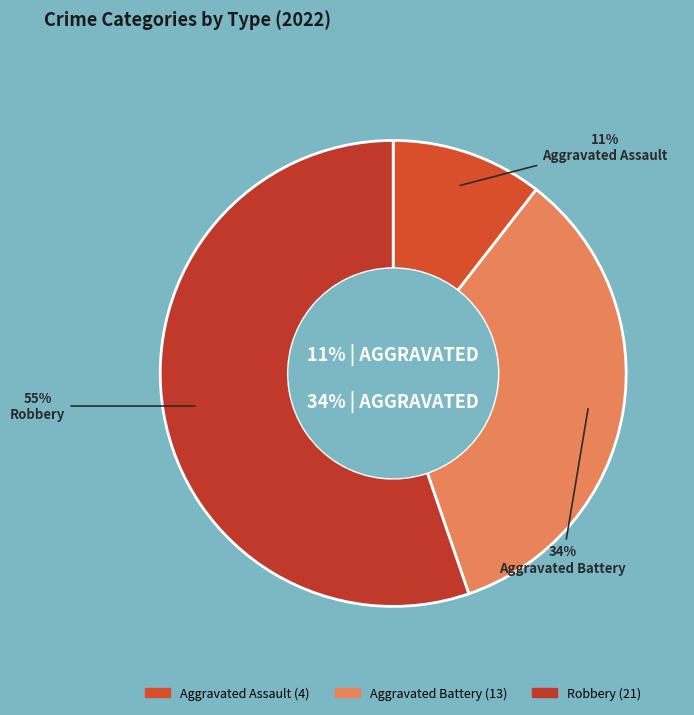

Does Robbery represent more than half of the total?

Yes